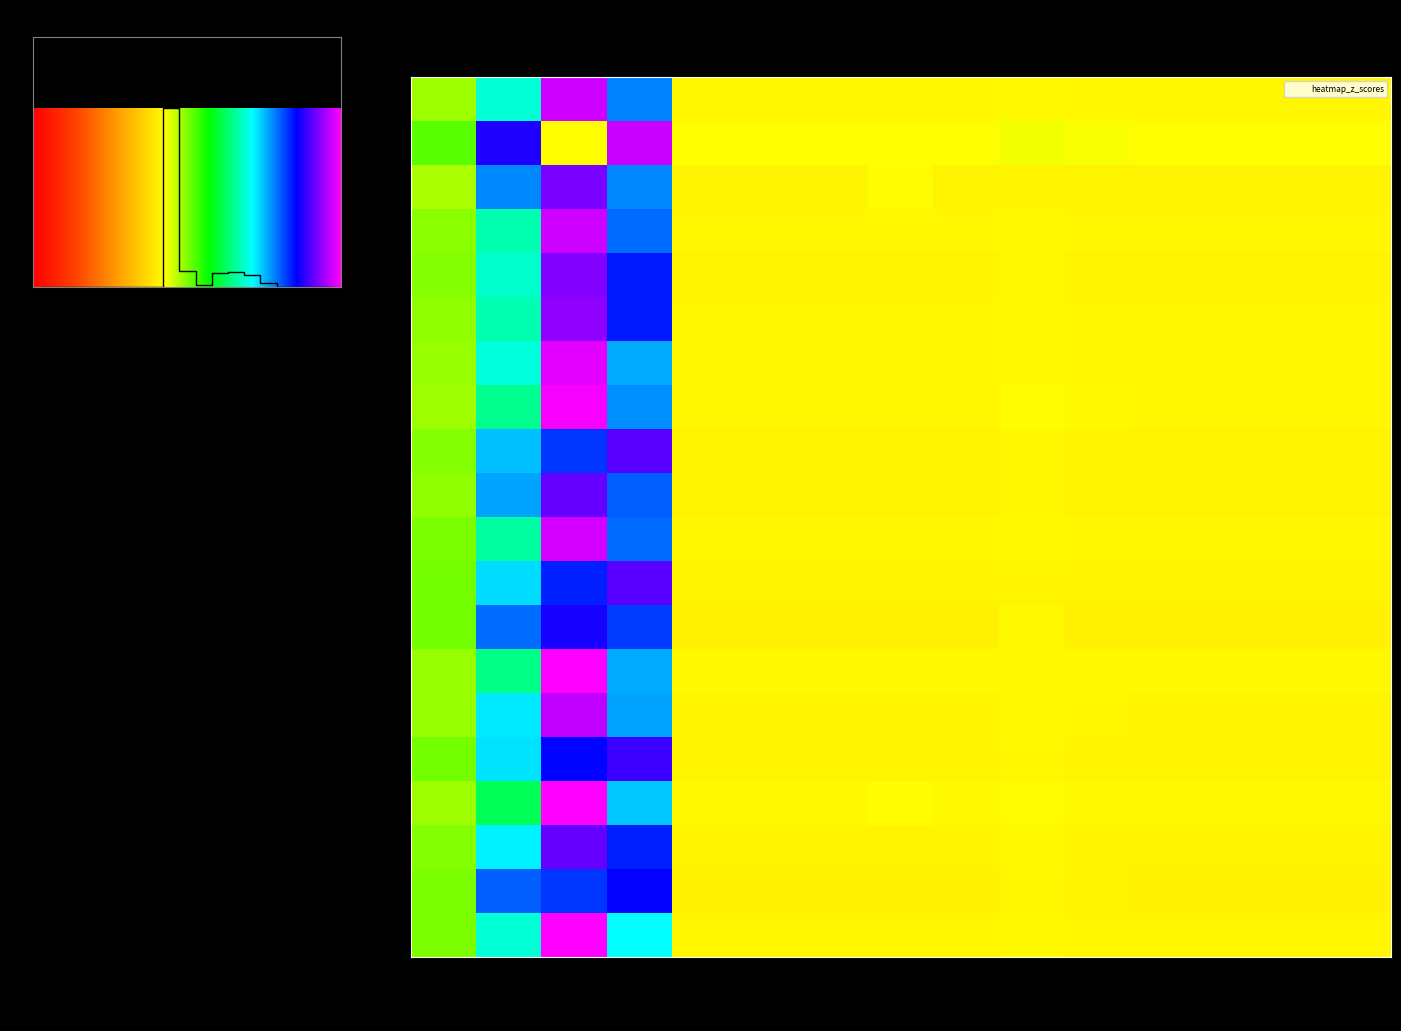

Is the value of 12 at 1 greater than the value of 1 at 3?

No